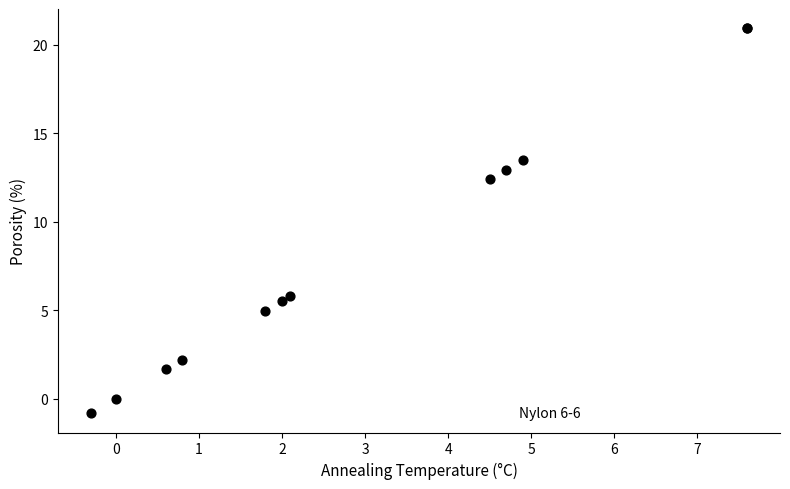

What Y value in the scatter plot is closest to 10?

12.4